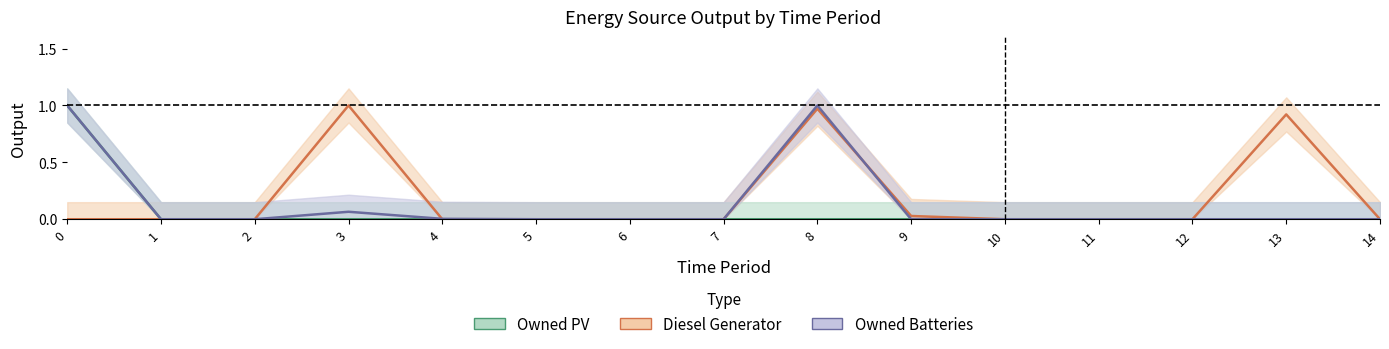

Which series has the widest spread of values?

Diesel Generator